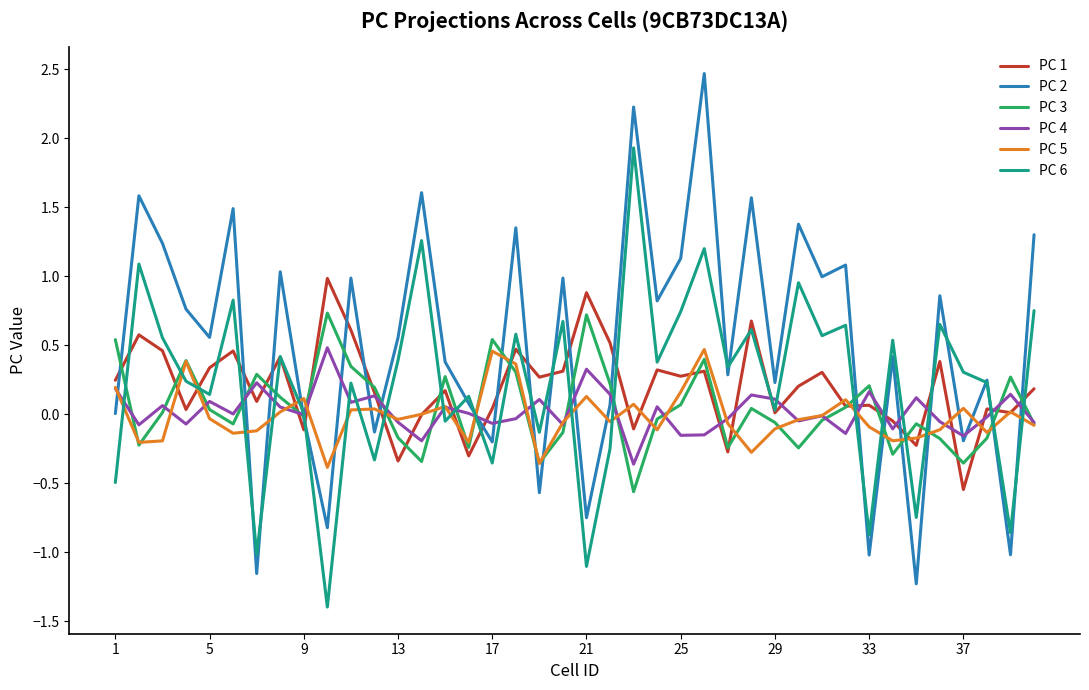

What is the maximum value shown in the chart?

2.5